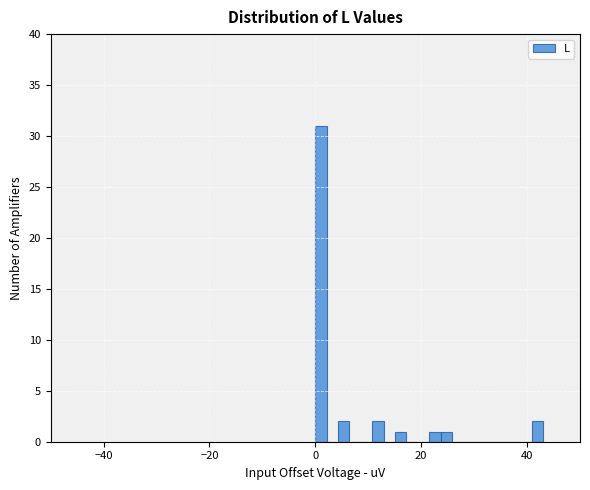

Read against the x-axis, roughly where is the centre of the tallest bar?

2